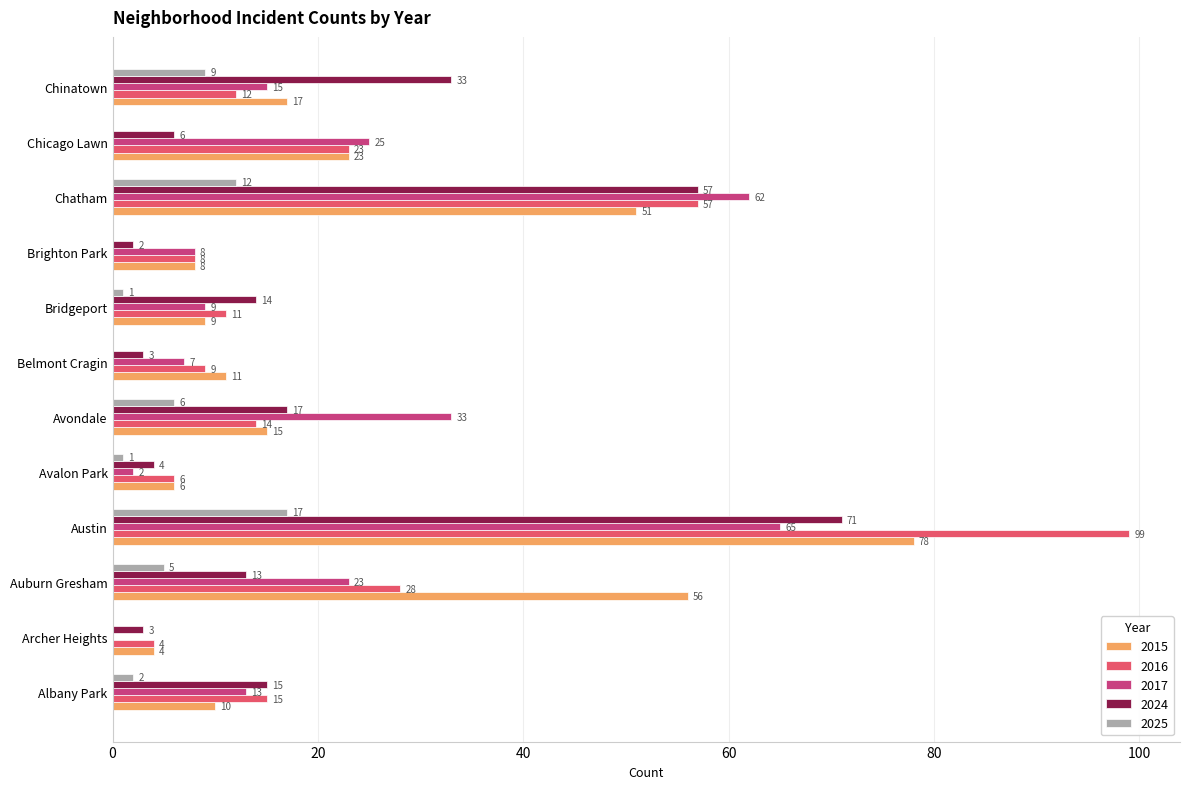

The value of 2016 at Archer Heights is 4. True or false?

True